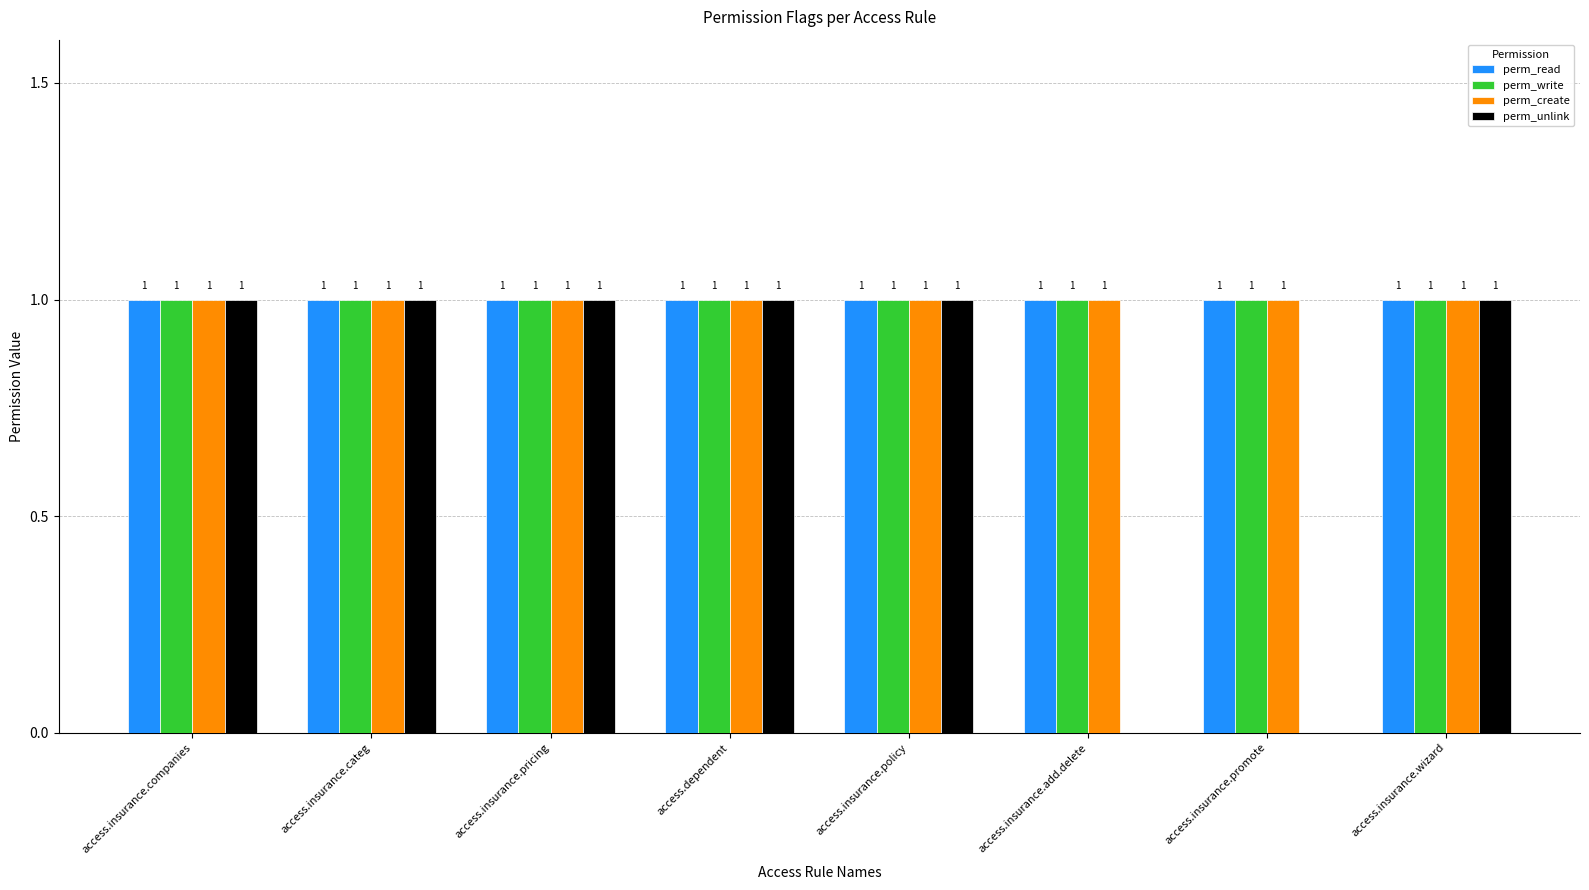

Between access.insurance.categ and access.insurance.add.delete, which series saw the biggest shift?

perm_unlink